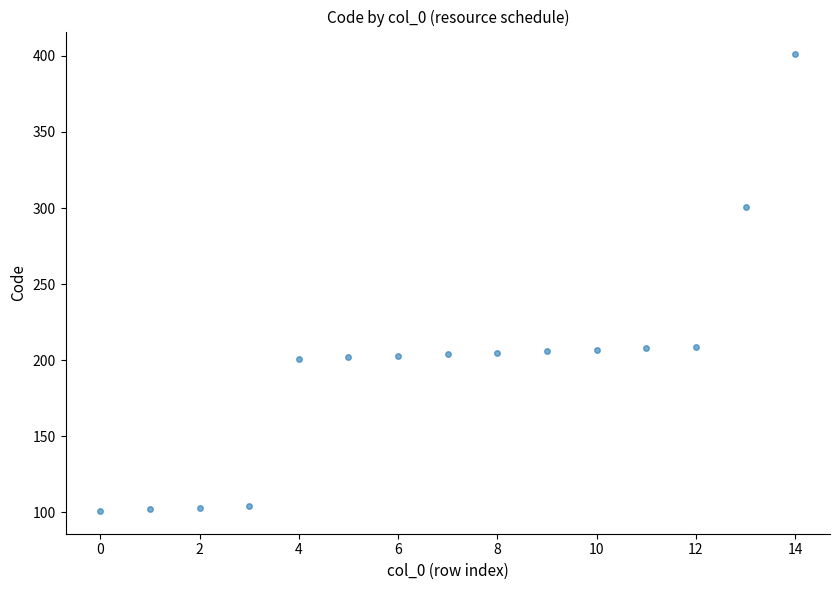

What is the range of Y values (max minus min)?

300